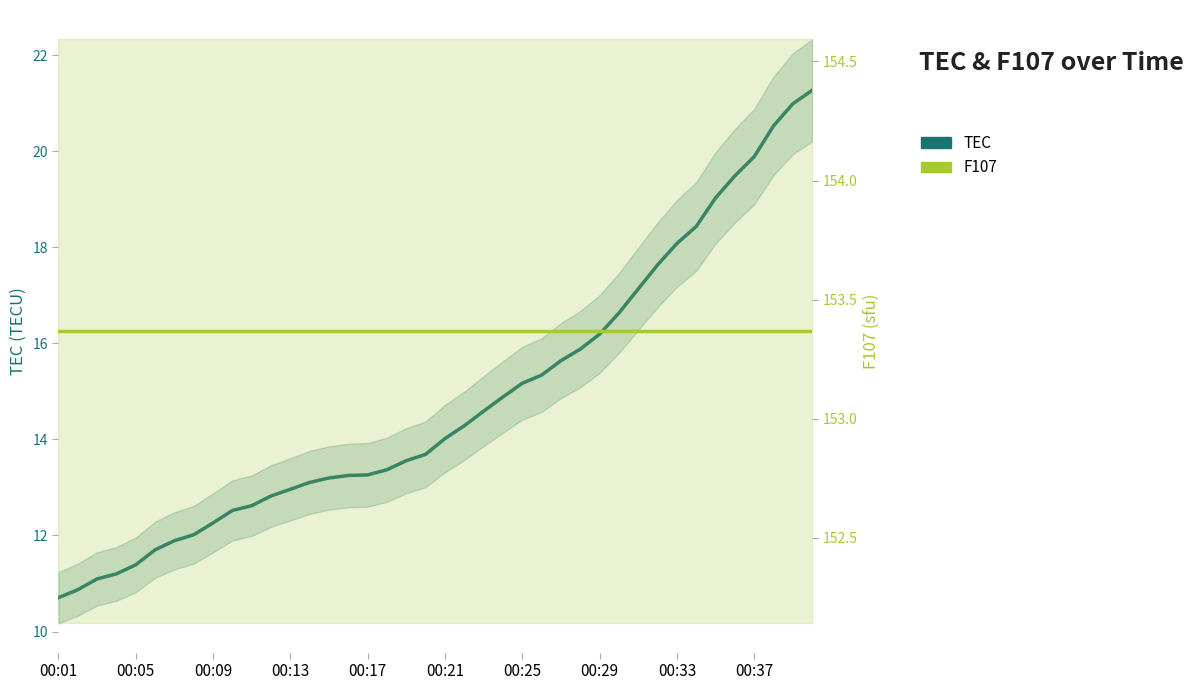

Which series changed the most between 17 and 28?

TEC